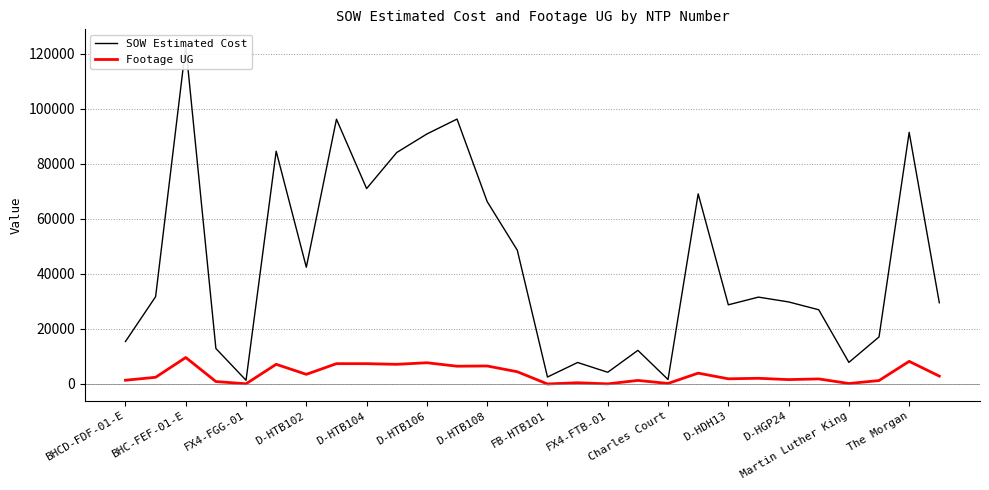

How many lines are shown in the chart?

2